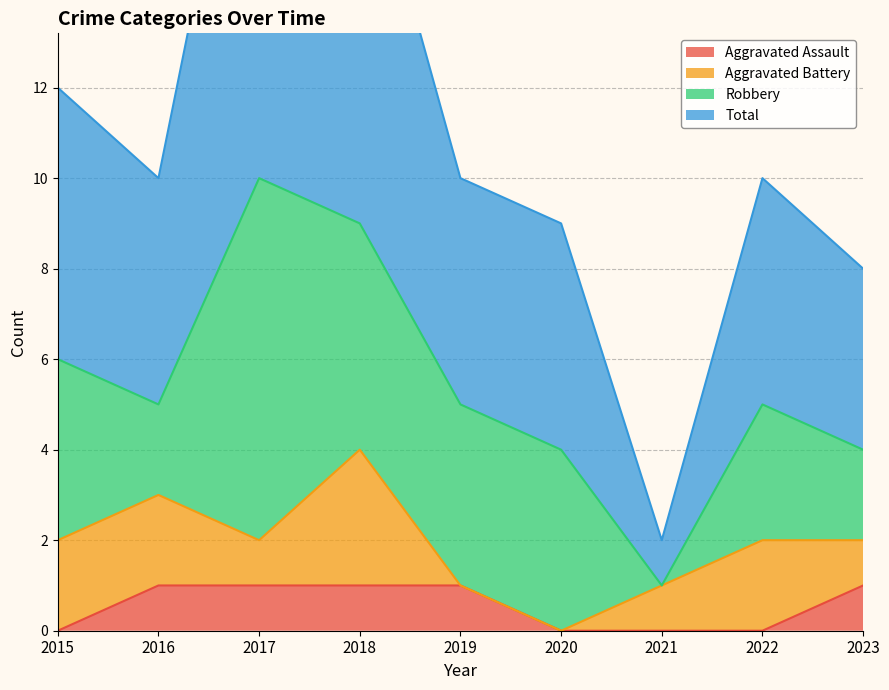

True or false: Aggravated Assault has a value of 0 at 2022.

True